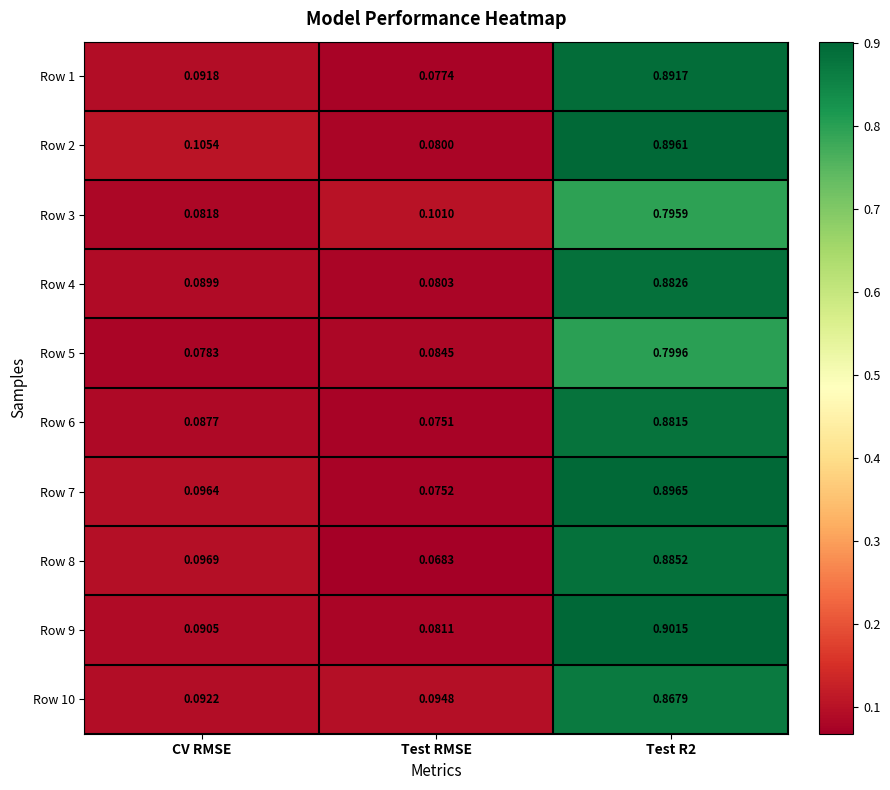

List the series in order of their peak value, highest first.

Row 9, Row 7, Row 2, Row 1, Row 8, Row 4, Row 6, Row 10, Row 5, Row 3